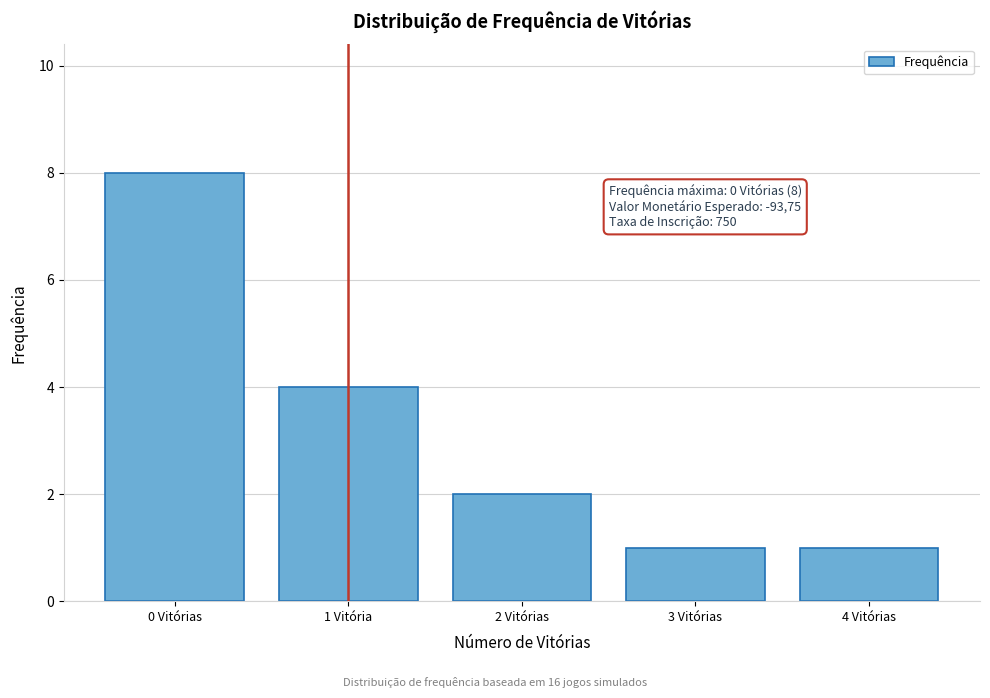

Reading right to left, extract all data points from this chart.

4 Vitórias=1	3 Vitórias=1	2 Vitórias=2	1 Vitória=4	0 Vitórias=8